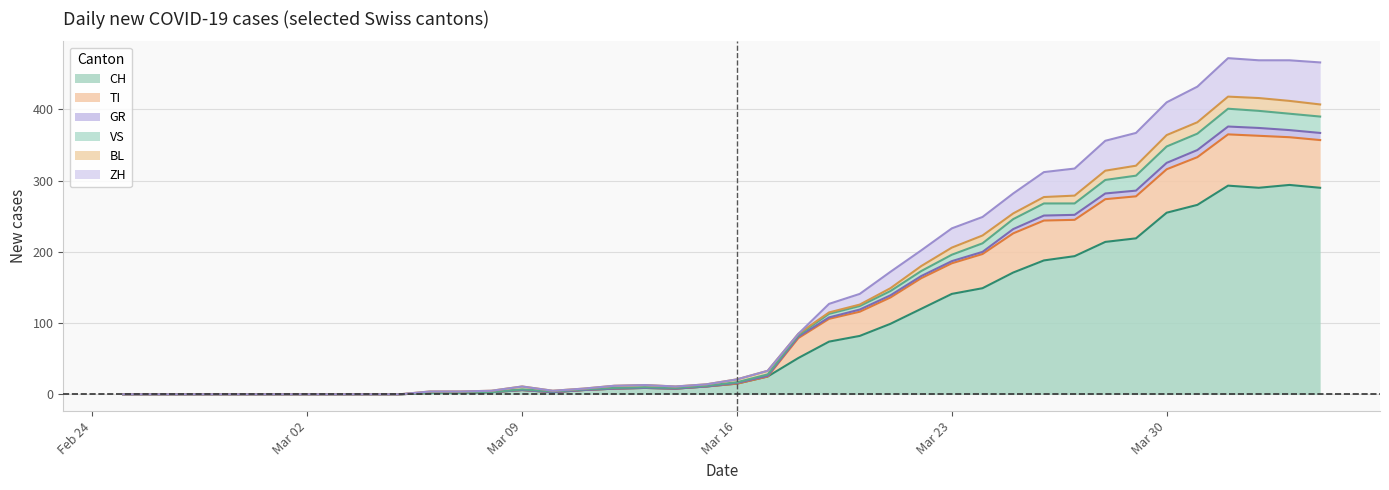

What is the label of the 40th point from the left?

2020-04-04